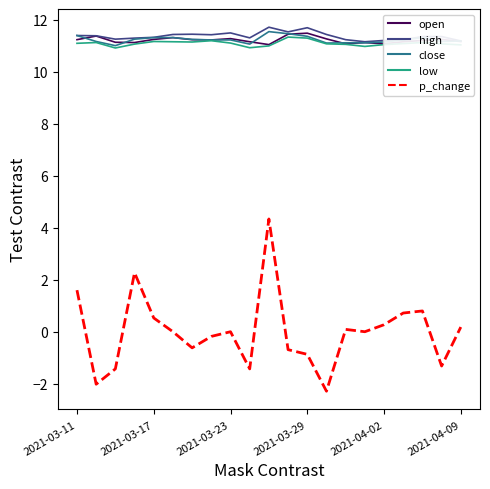

What is the greatest value displayed?

11.7